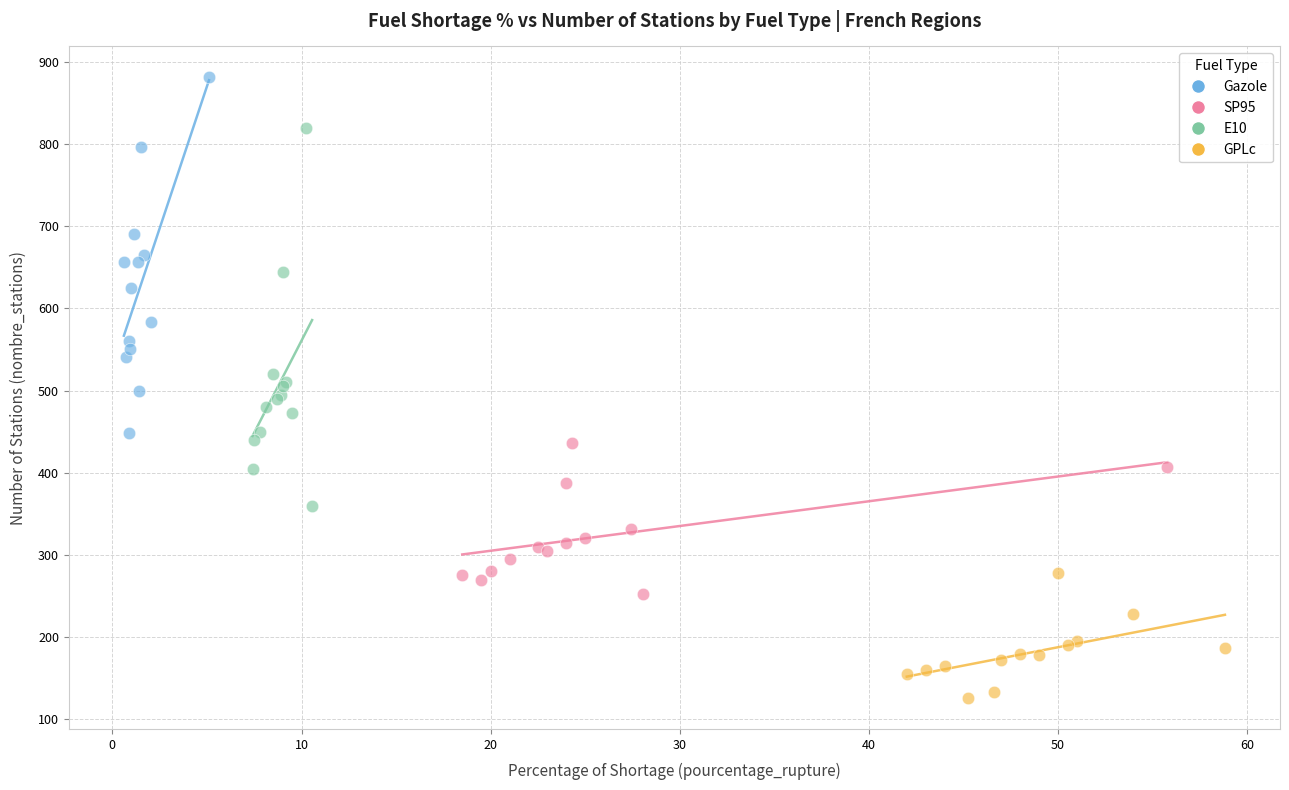

Which series reaches the minimum Y coordinate?

GPLc